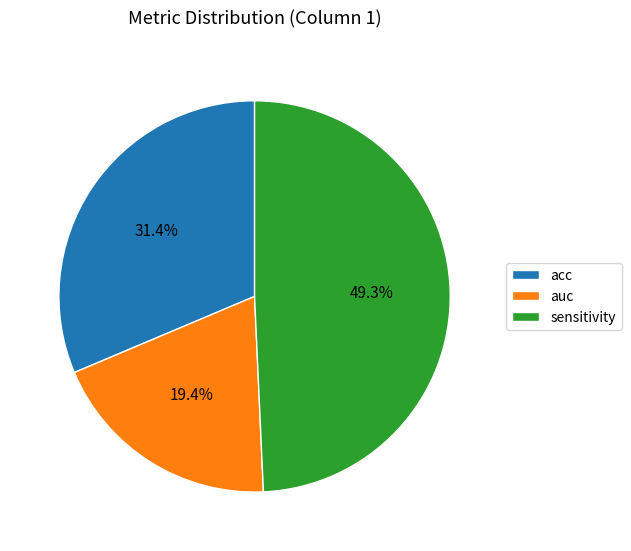

Which category has the biggest portion of the pie?

sensitivity